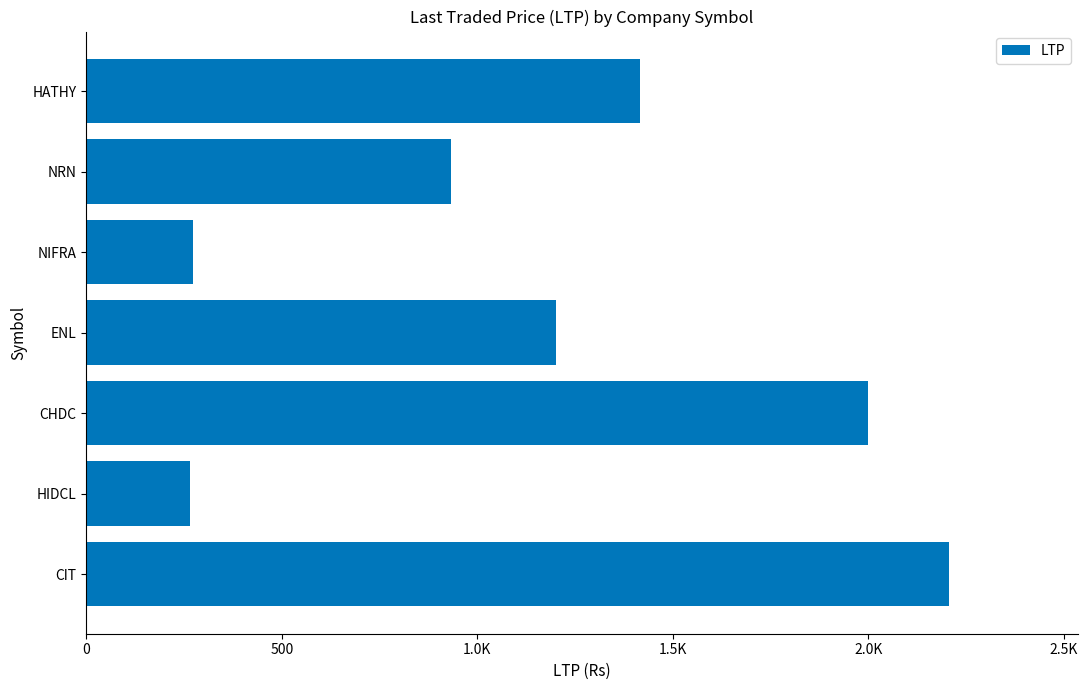

What is the average value?

1184.0